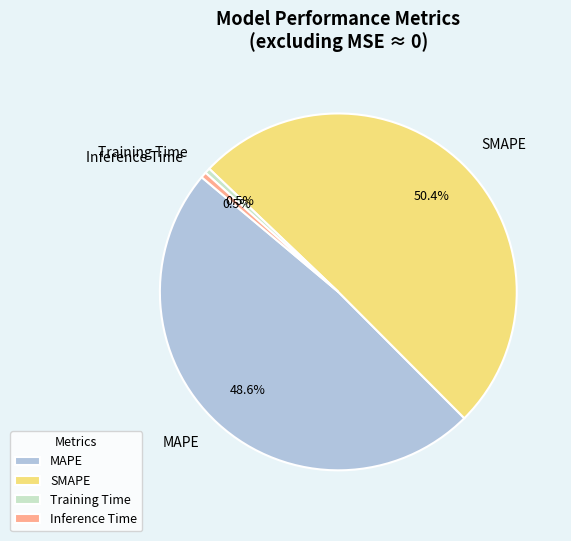

Combined, do SMAPE and Training Time account for over 50%?

Yes